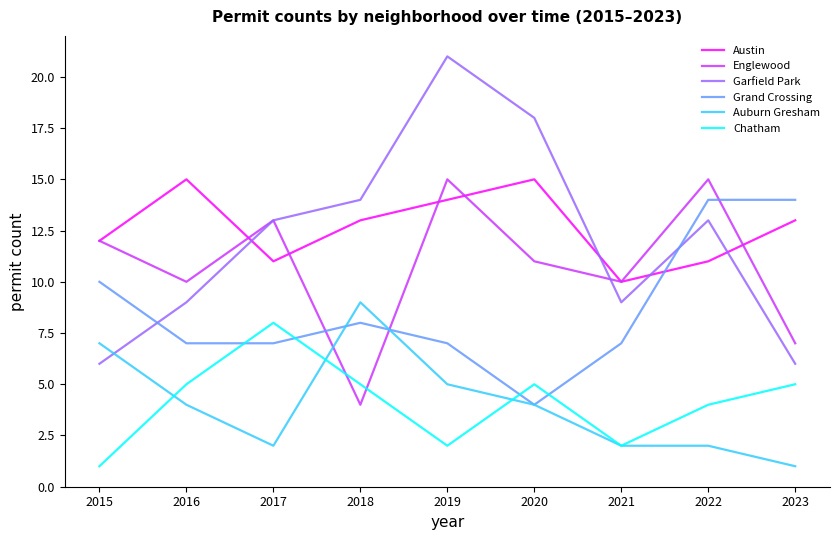

What is the lowest value of the Auburn Gresham series?

1